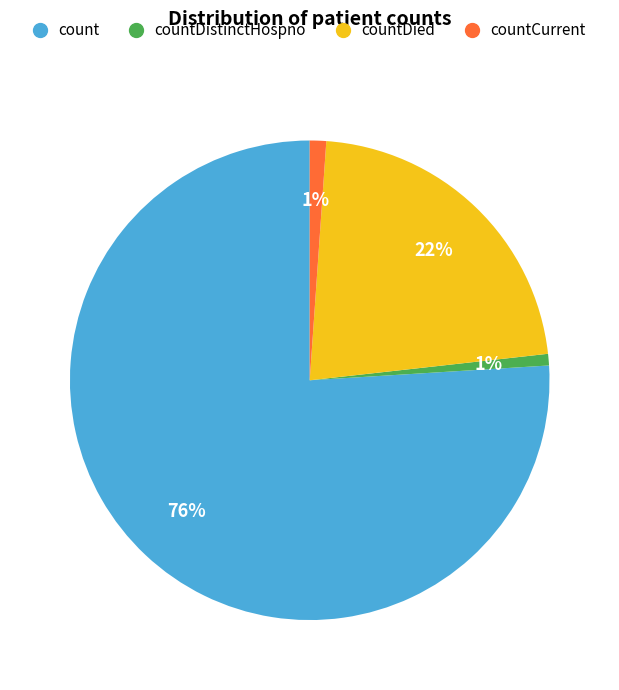

To the nearest percent, what is the average slice percentage?

25%